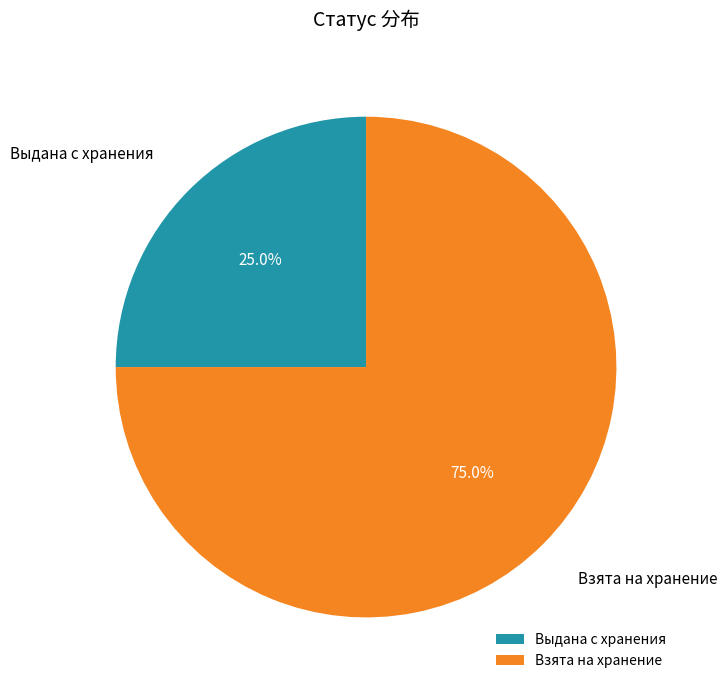

The Взята на хранение slice represents 87% of the pie. True or false?

False